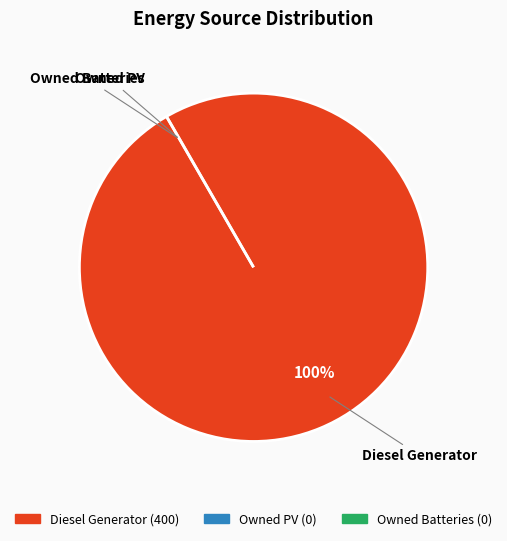

How many slices are in this pie chart?

3